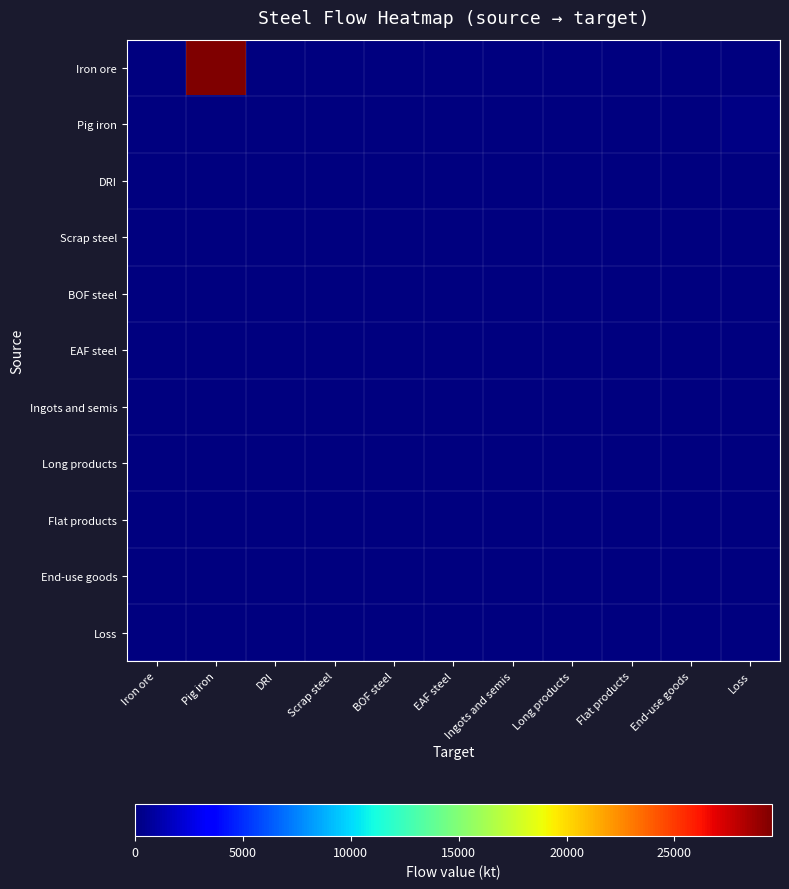

What is the spread (max minus min) of values at Pig iron?

29521.6